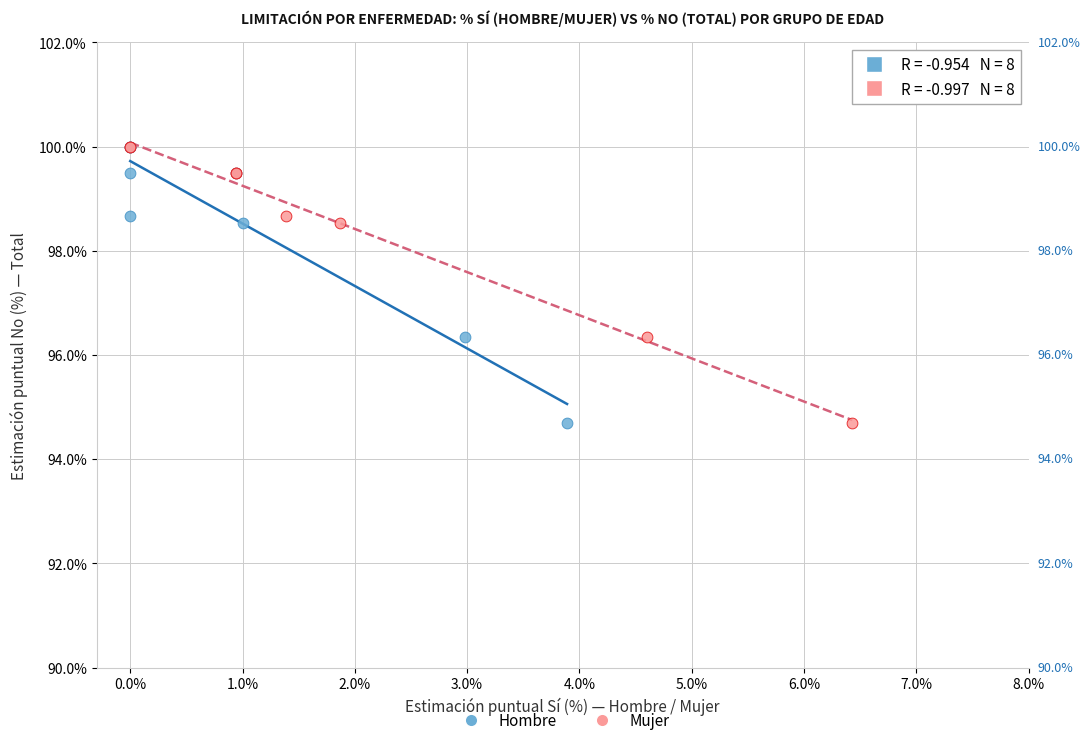

What are all the series names shown in the legend?

Hombre, Mujer